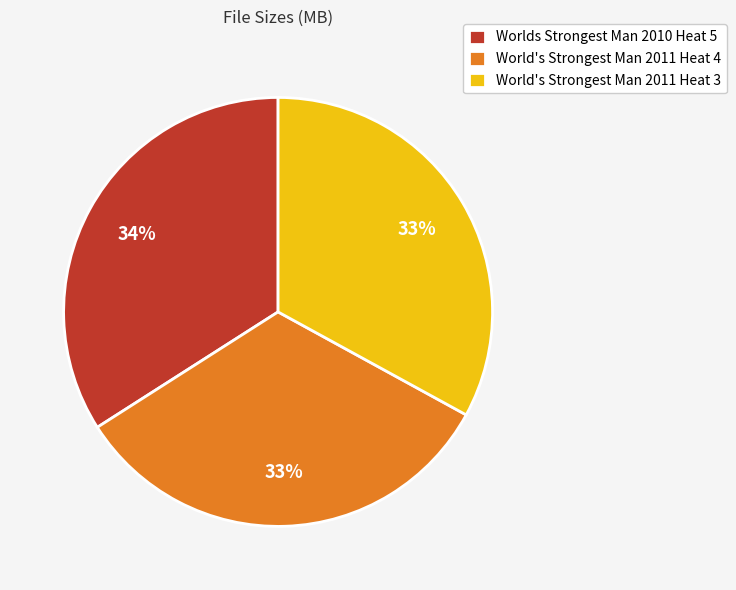

What is the largest slice in the pie chart?

Worlds Strongest Man 2010 Heat 5